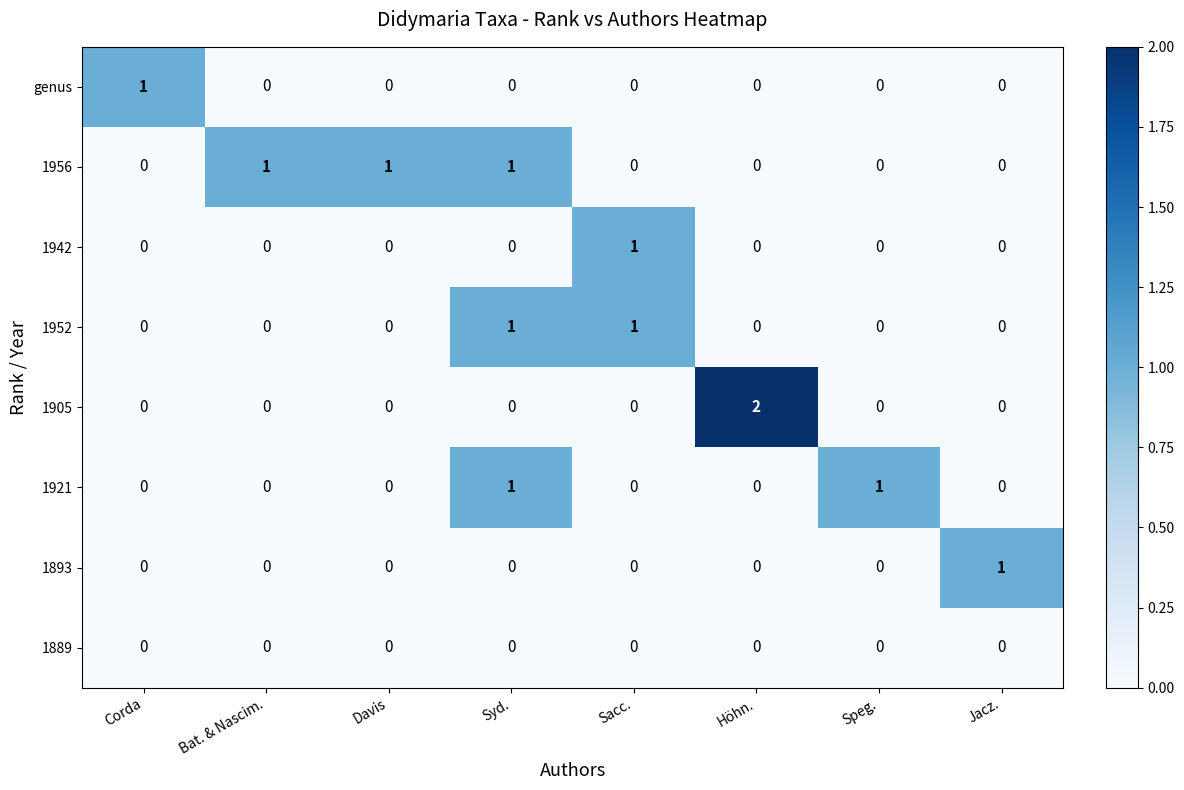

How many distinct data groups are displayed?

8